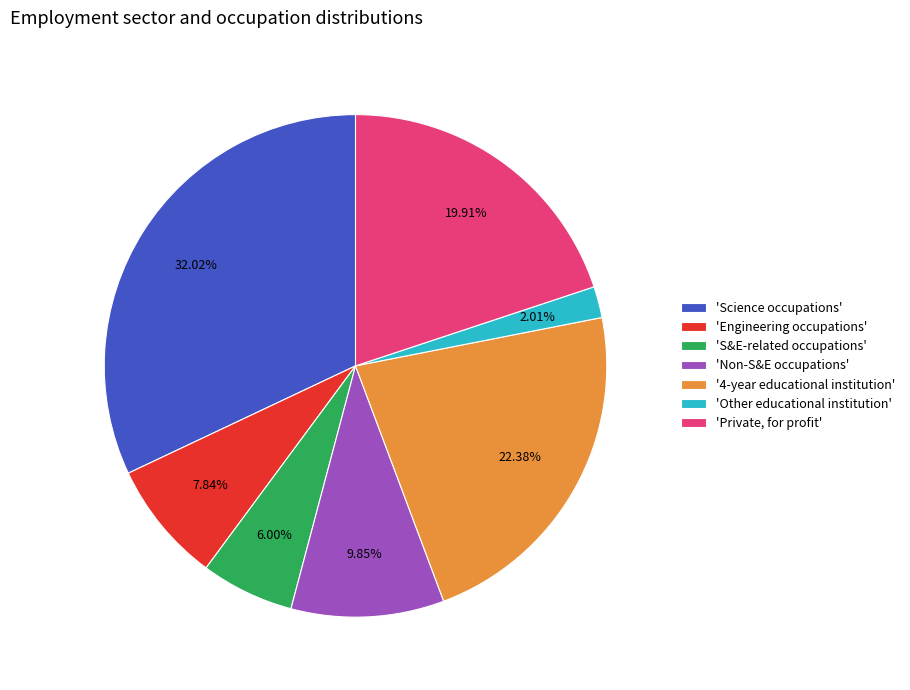

Combined, do '4-year educational institution' and 'Other educational institution' account for over 50%?

No